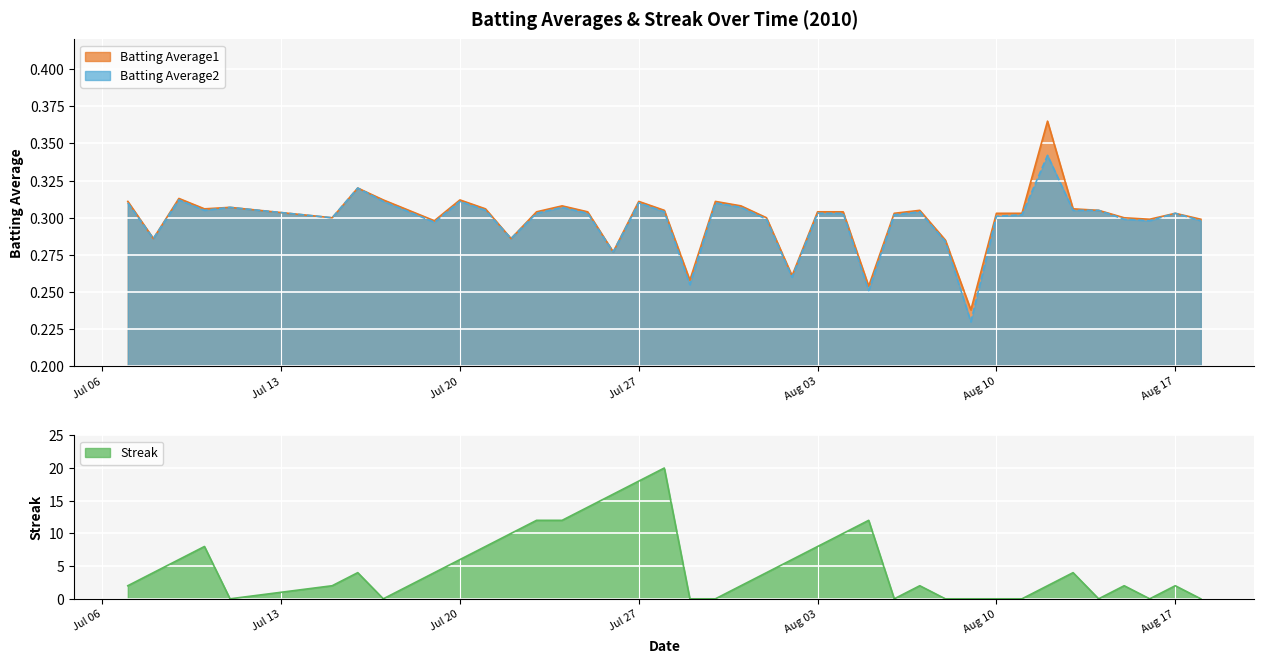

The value of Batting Average1 at 19 is 0.4. True or false?

False